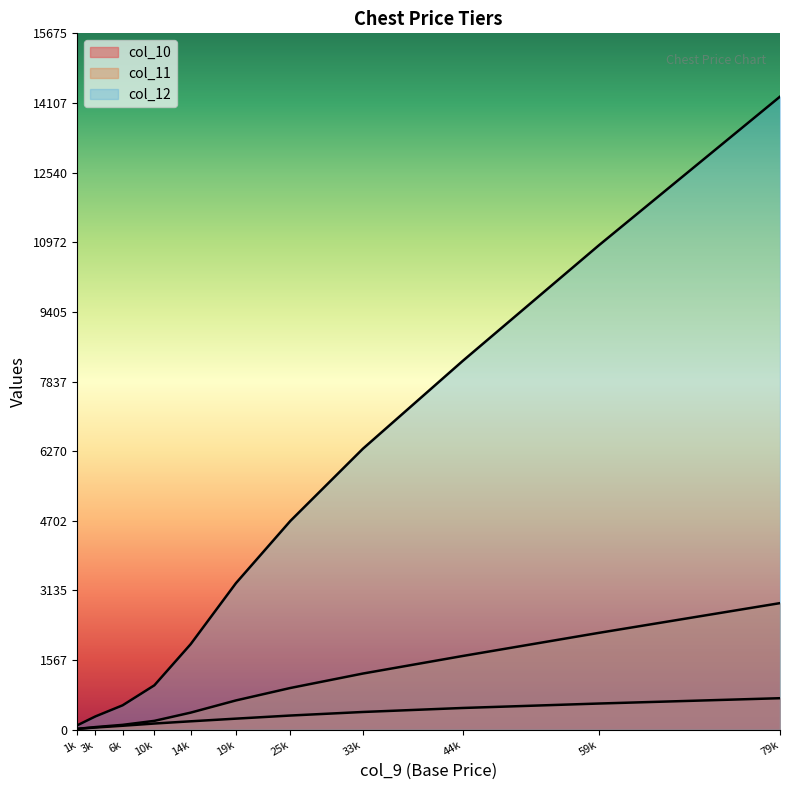

Reading left to right, what are all the values shown in this chart?

col_10: 20	50	90	140	190	250	320	400	490	590	710
col_11: 20	60	110	200	385	660	940	1265	1660	2180	2850
col_12: 100	300	550	1000	1925	3300	4700	6325	8300	10900	14250